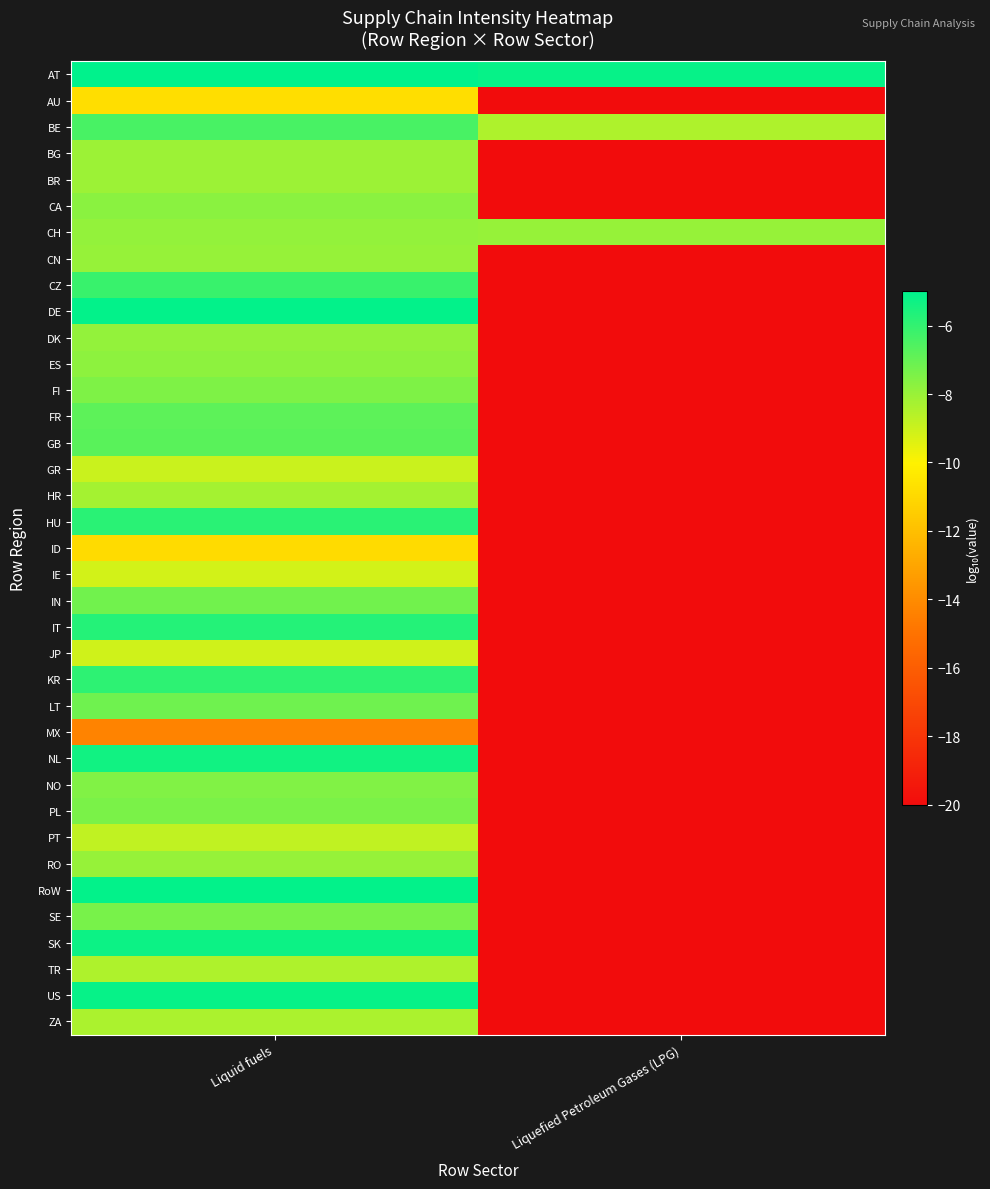

At which category is the sum across all series the highest?

Liquid fuels